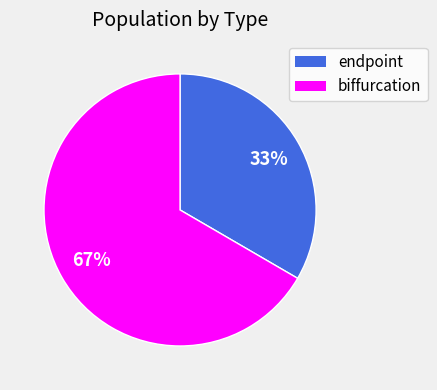

To the nearest percent, what is the average slice percentage?

50%